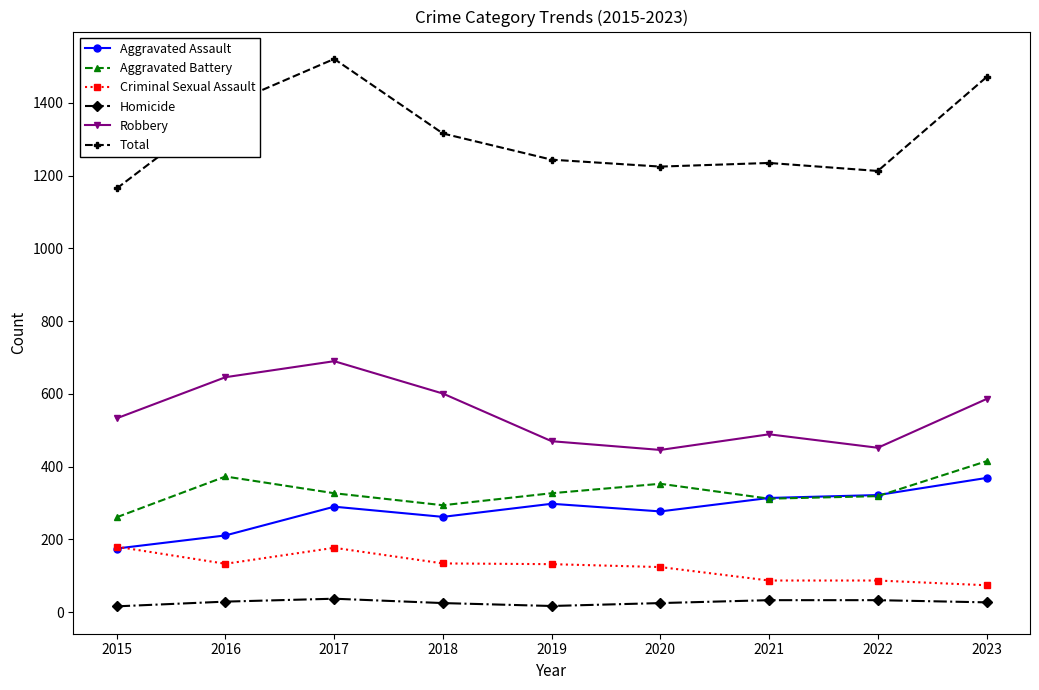

Which series has the largest total across all categories?

Total